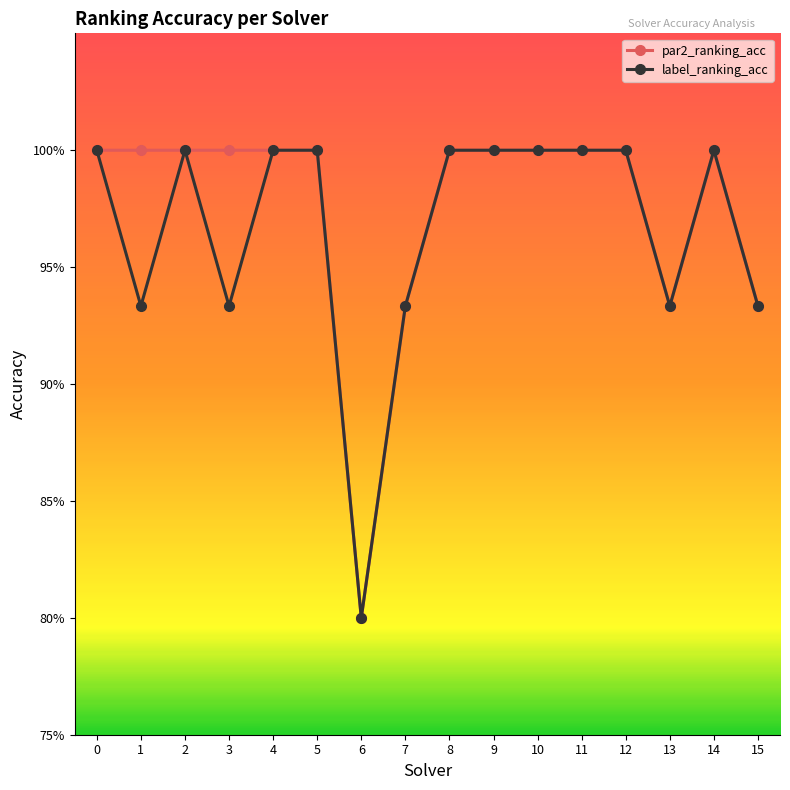

Between 10 and 13, which series saw the biggest shift?

par2_ranking_acc